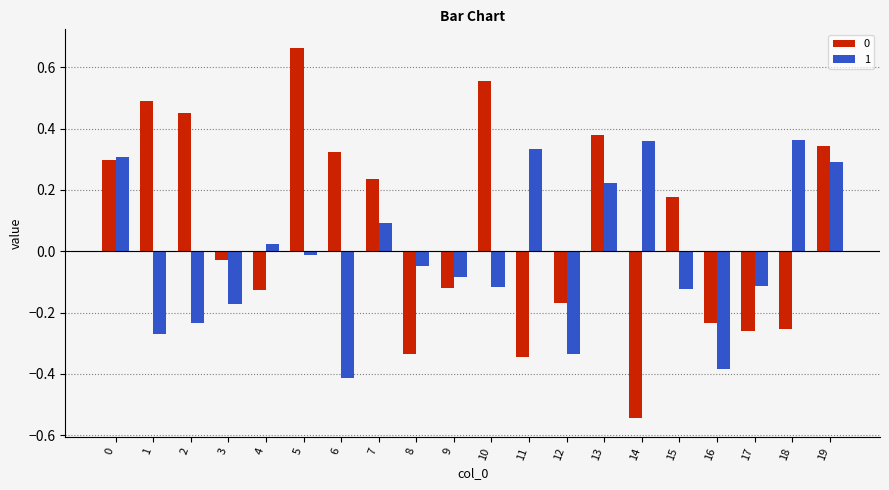

At how many categories does at least one series exceed 0?

14